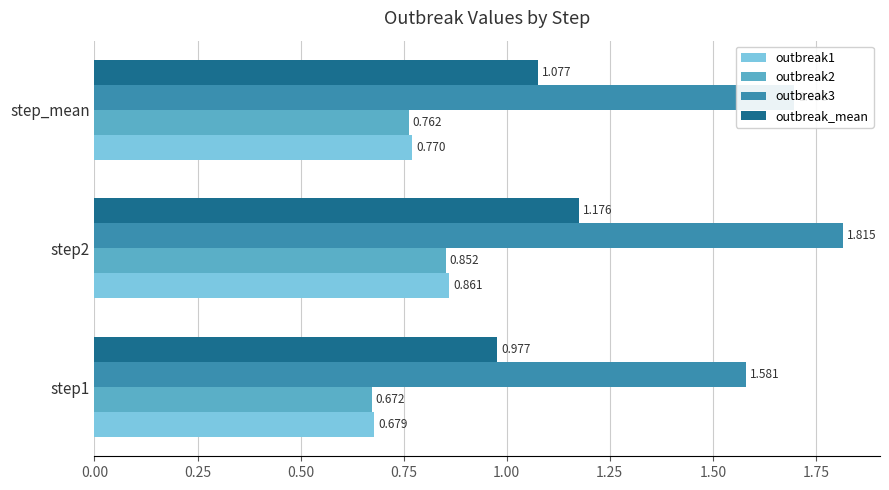

Is the value of outbreak3 at step2 greater than the value of outbreak2 at step1?

Yes